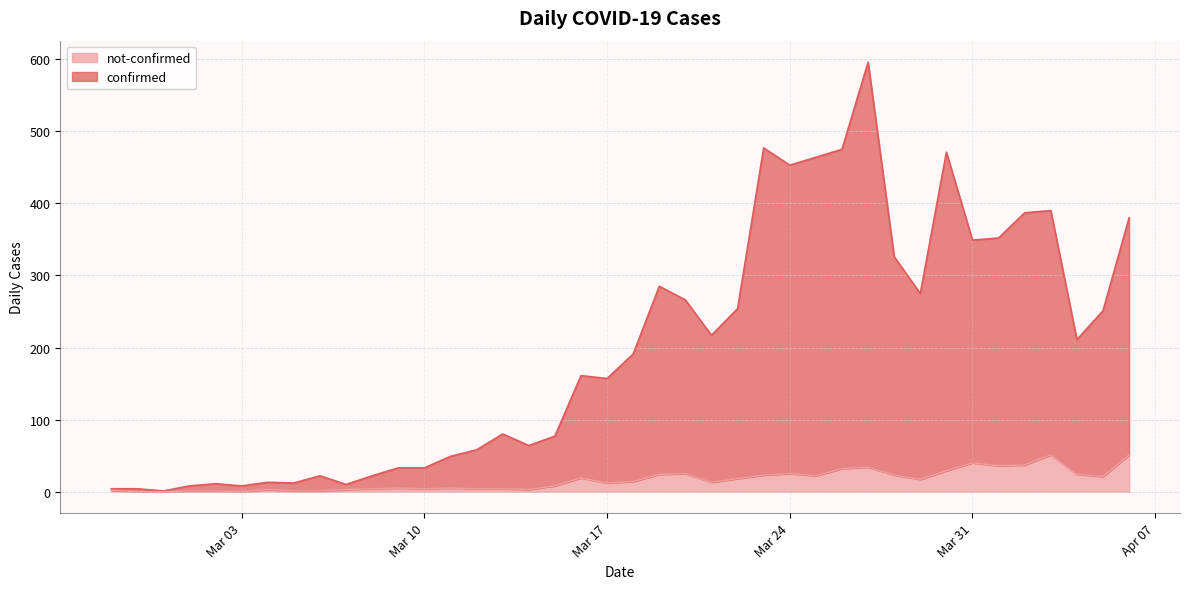

True or false: not-confirmed and confirmed intersect in this chart.

False